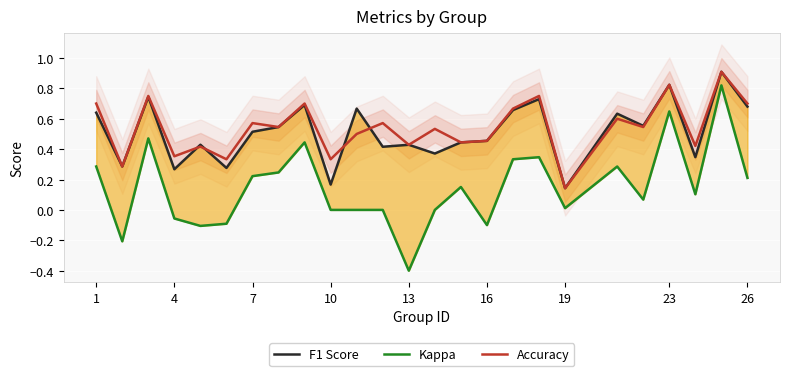

Reading left to right, extract all data points from this chart.

f1: 0.6	0.3	0.7	0.3	0.4	0.3	0.5	0.5	0.7	0.2	0.7	0.4	0.4	0.4	0.4	0.5	0.7	0.7	0.1	0.6	0.6	0.8	0.3	0.9	0.7
kappa: 0.3	-0.2	0.5	-0.1	-0.1	-0.1	0.2	0.2	0.4	0.0	0.0	0.0	-0.4	0.0	0.2	-0.1	0.3	0.3	0.0	0.3	0.1	0.6	0.1	0.8	0.2
accuracy: 0.7	0.3	0.8	0.4	0.4	0.3	0.6	0.5	0.7	0.3	0.5	0.6	0.4	0.5	0.4	0.5	0.7	0.8	0.1	0.6	0.5	0.8	0.4	0.9	0.7